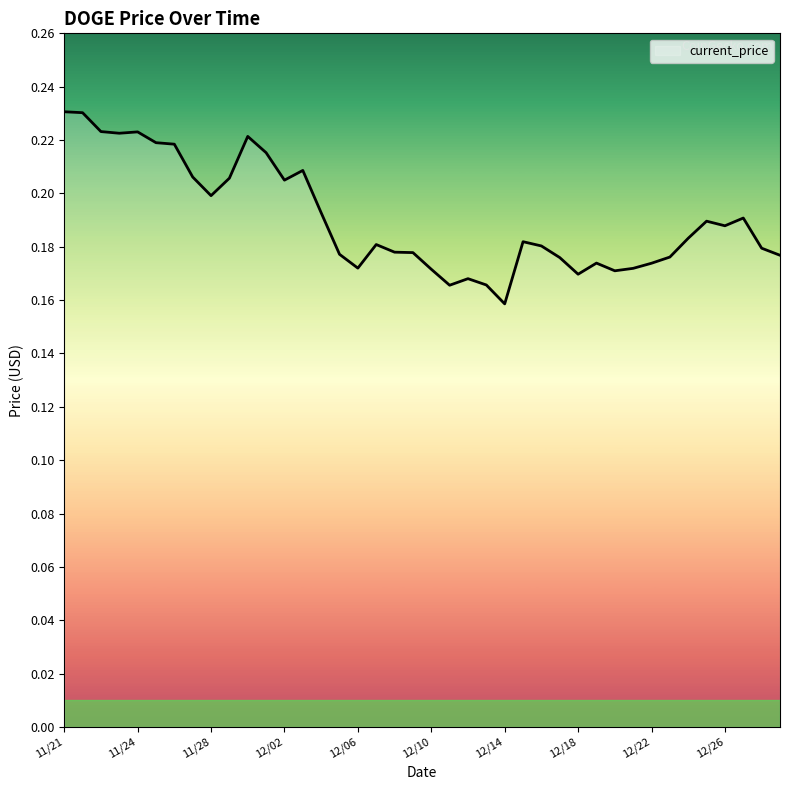

Does the chart have visible grid lines?

No